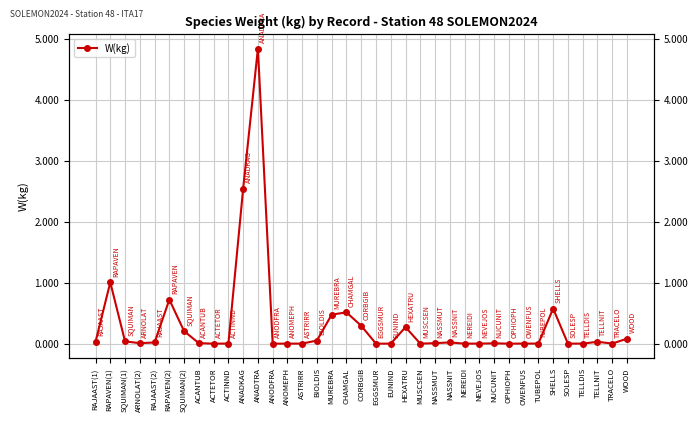

What is the difference between the maximum and second lowest values?

4.8